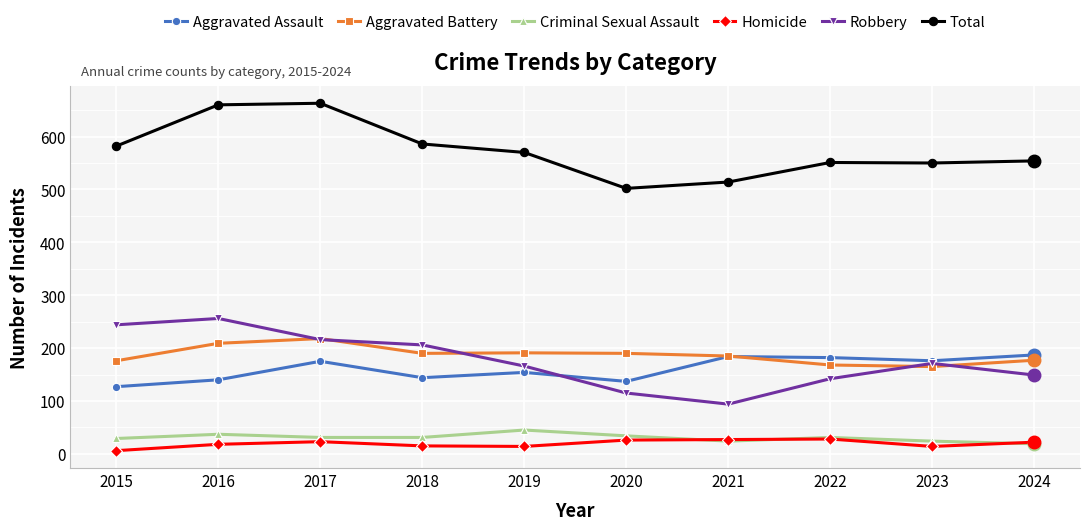

What is the minimum value for Homicide?

6